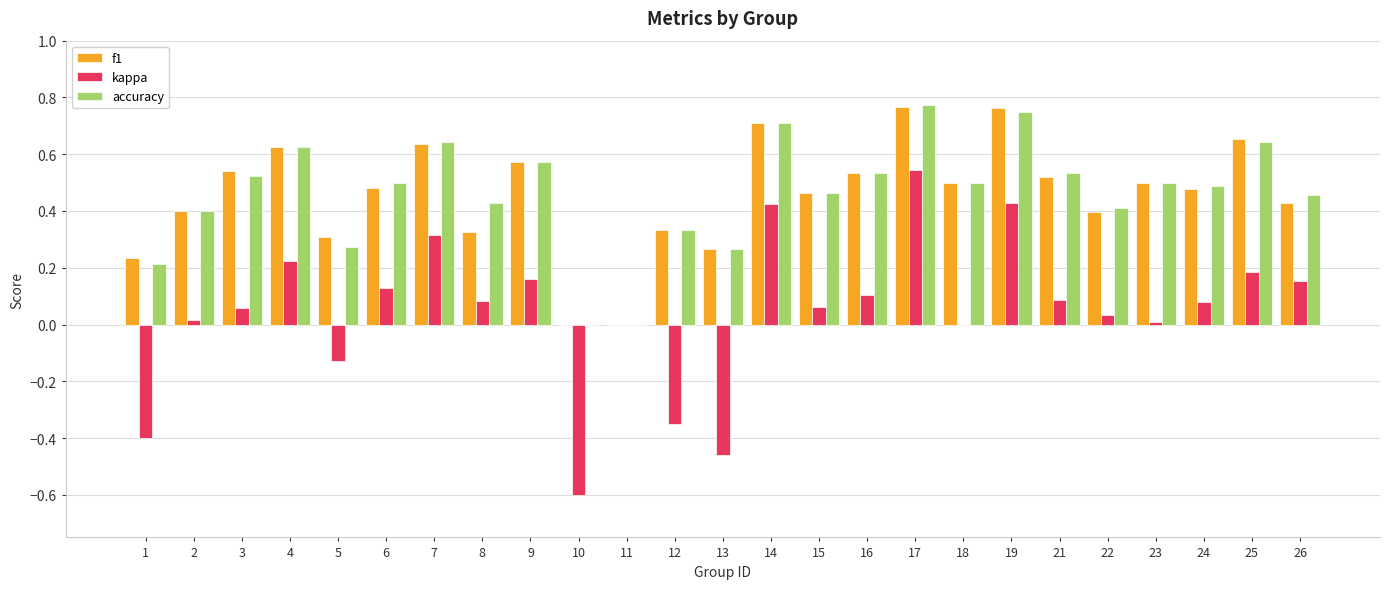

What is the sum of all f1 values?

11.4